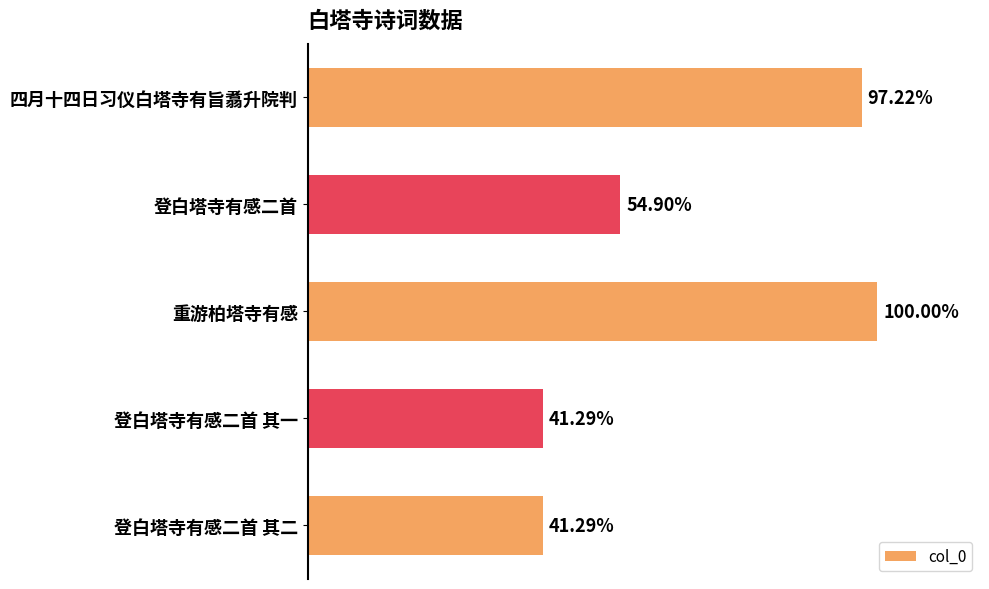

Does the chart contain any negative values?

No